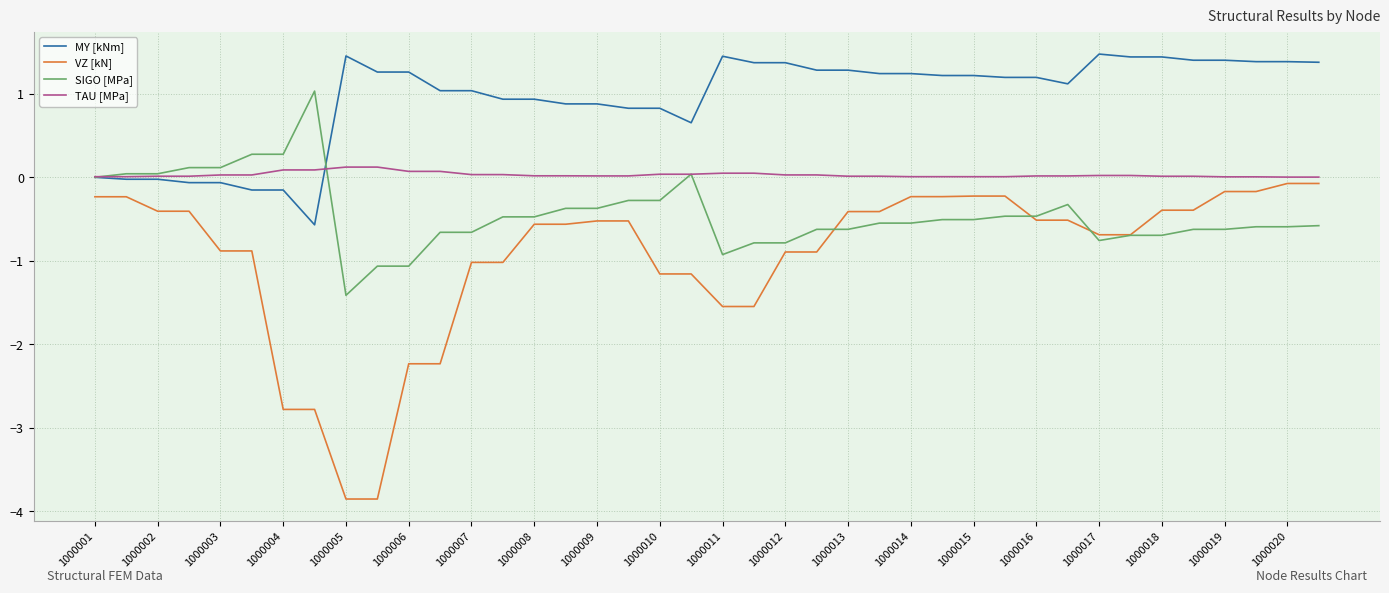

Which series has the widest spread of values?

VZ [kN]